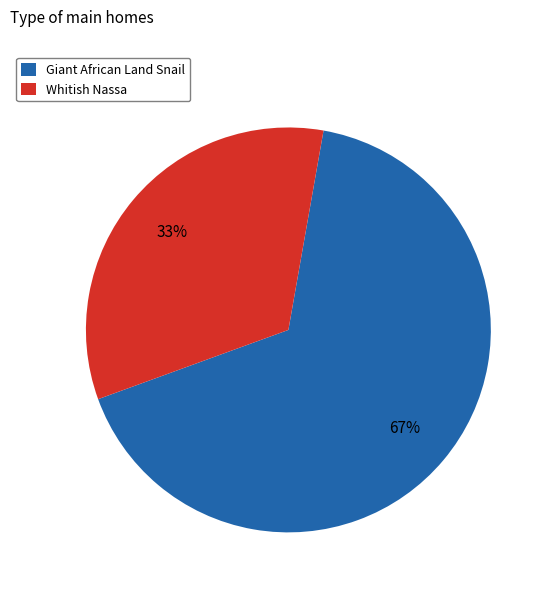

What is the smallest slice in the pie chart?

Whitish Nassa